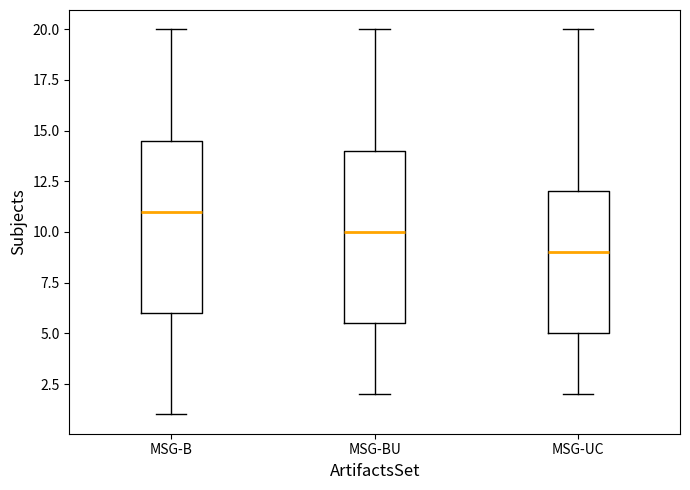

Which box has the lowest median line?

MSG-UC